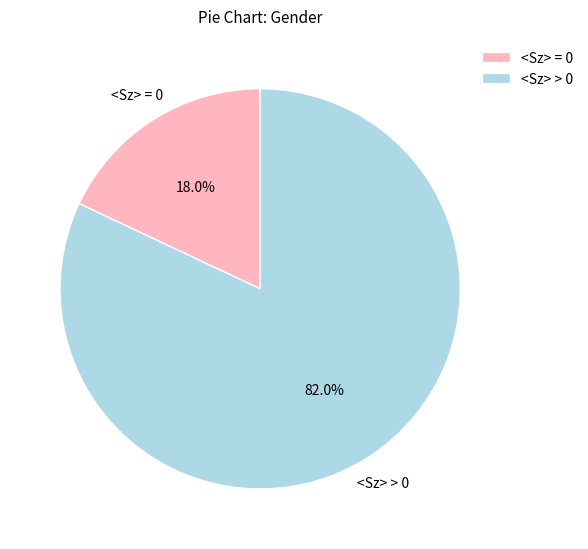

Which has a higher value, <Sz> = 0 or <Sz> > 0?

<Sz> > 0